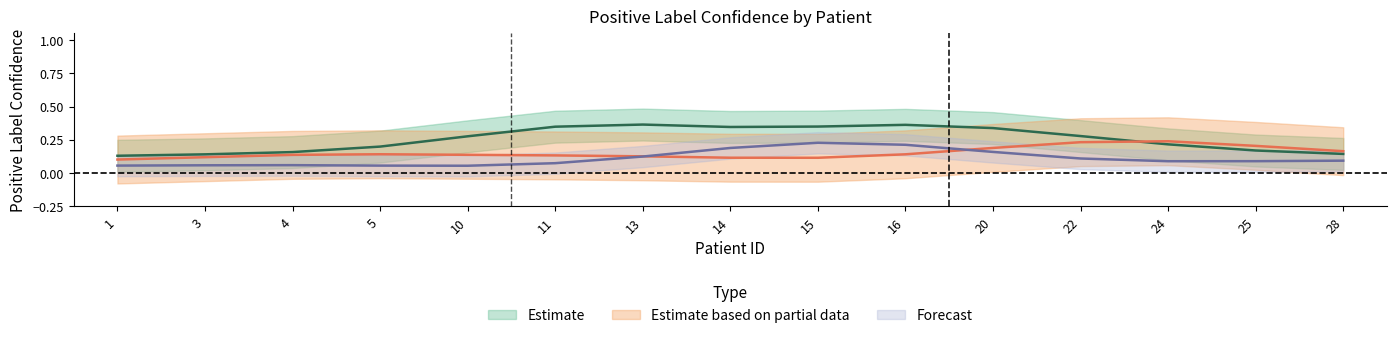

What is the sum of all Forecast values?

1.7